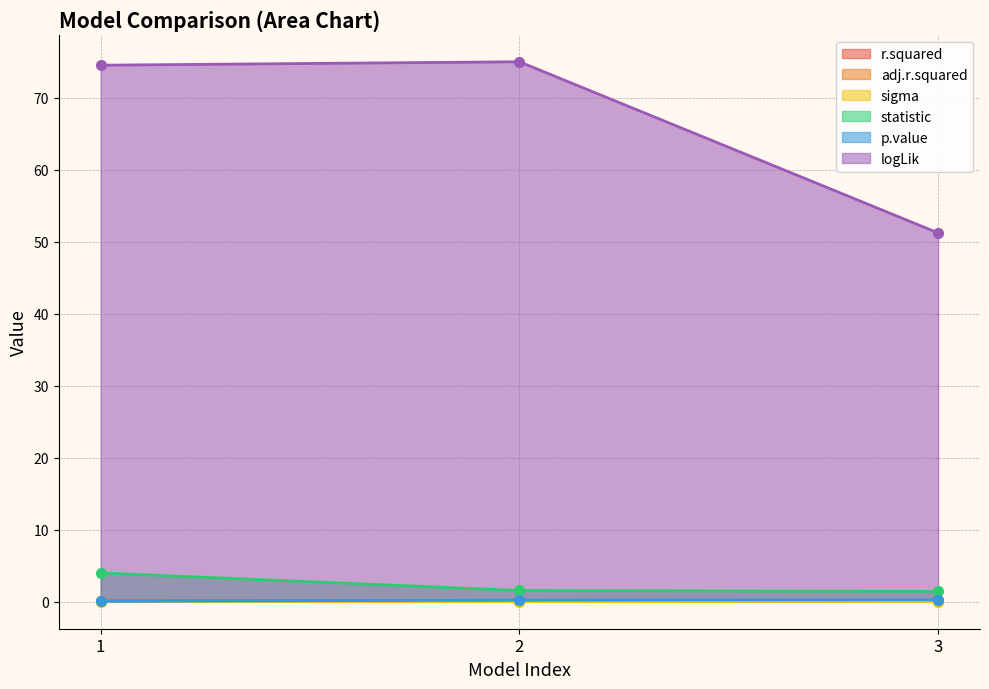

At which category is the sum across all series the highest?

1